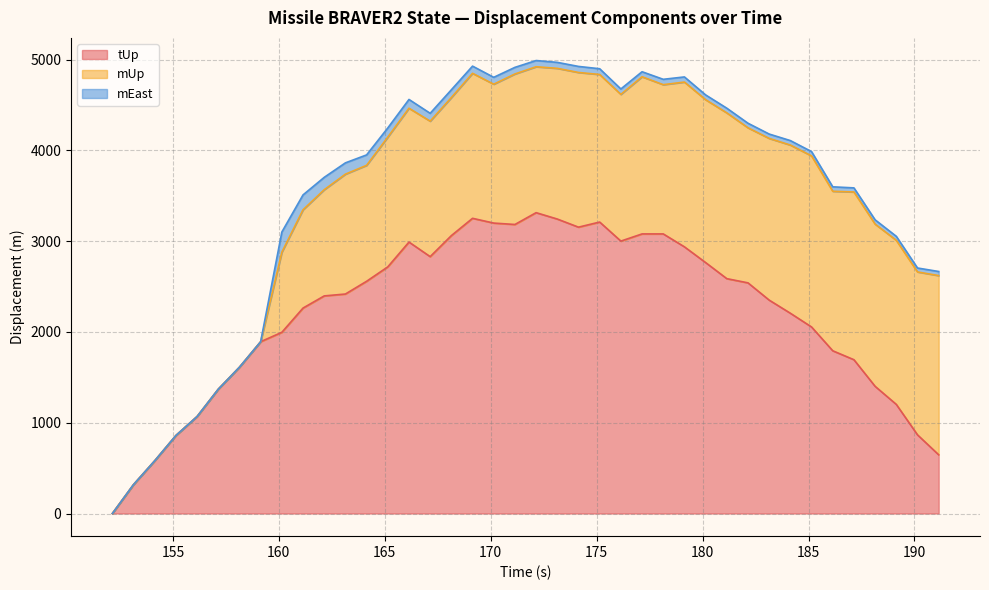

Which series has the widest spread of values?

tUp